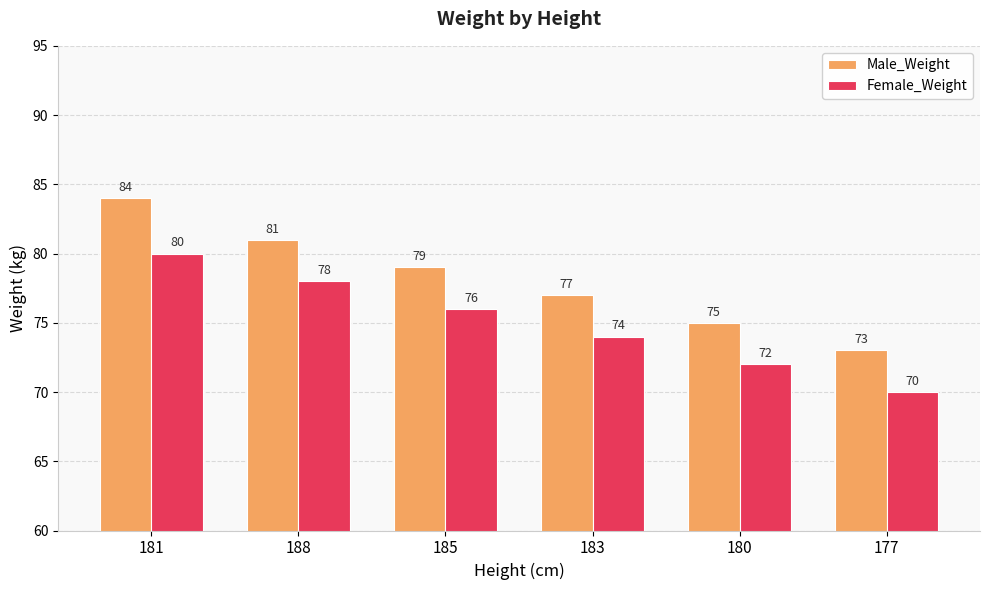

At which label does Male_Weight first exceed 79?

181